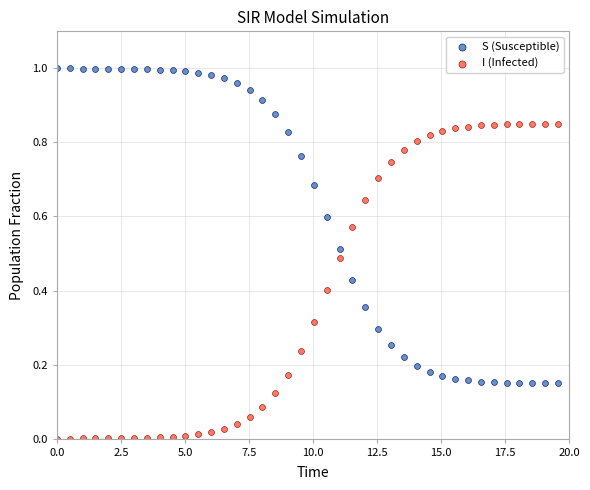

What is the X range (max minus min) for the scatter plot?

19.6